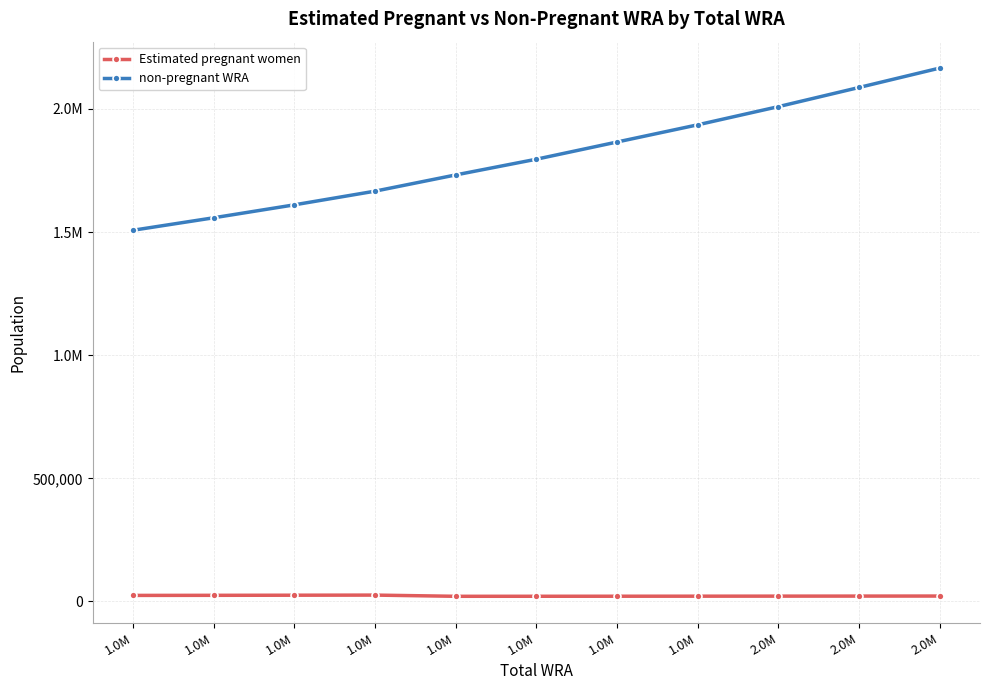

Which series has the largest total across all categories?

non-pregnant WRA